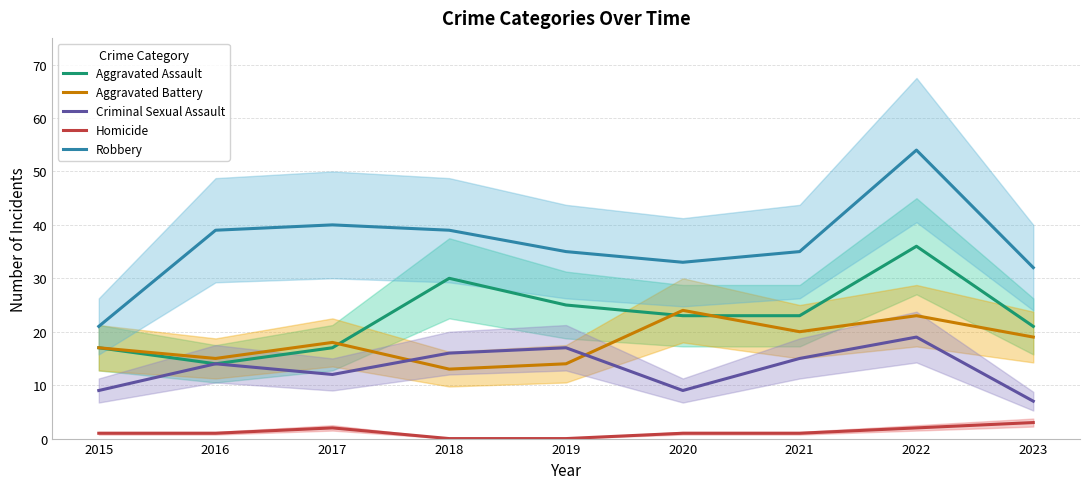

What is the difference between the second highest and minimum values in the Homicide series?

2